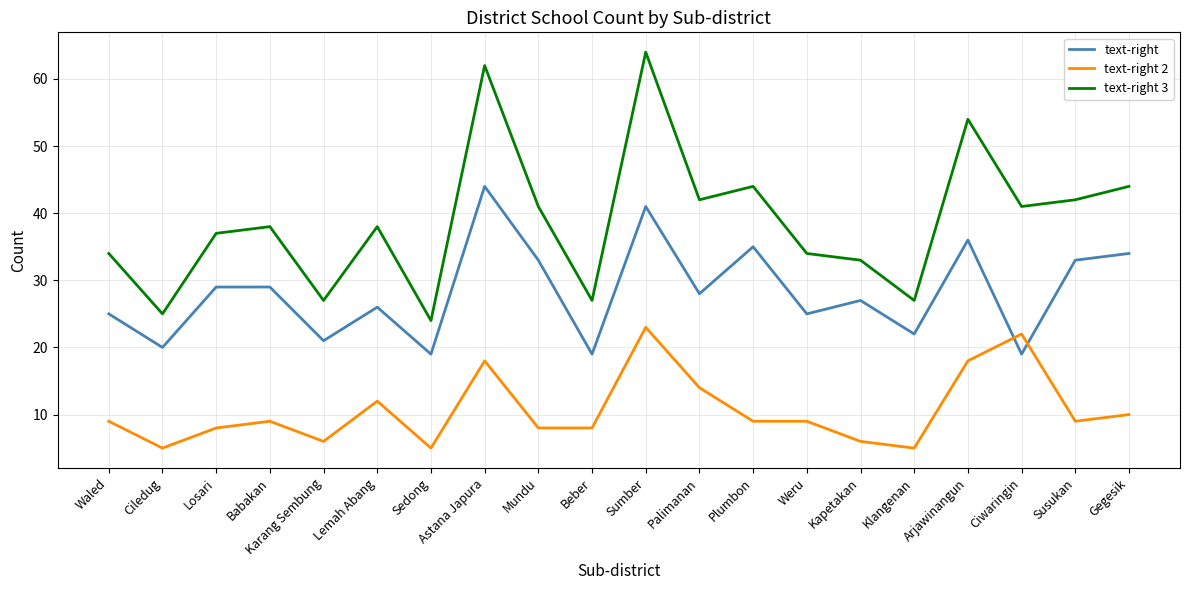

Rank the series at Sedong from highest to lowest value.

text-right 3, text-right, text-right 2